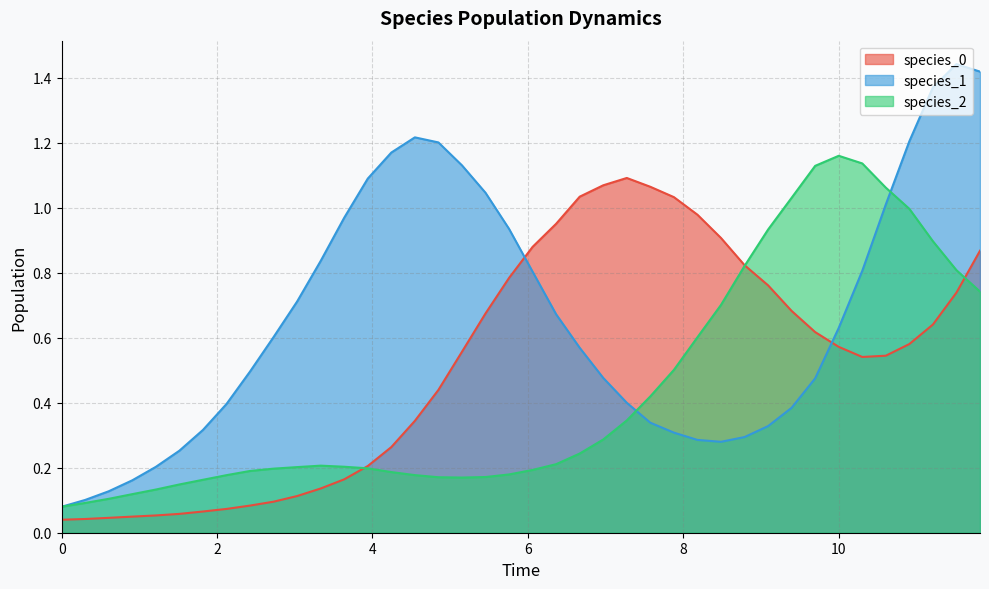

Which series has the widest spread of values?

species_1